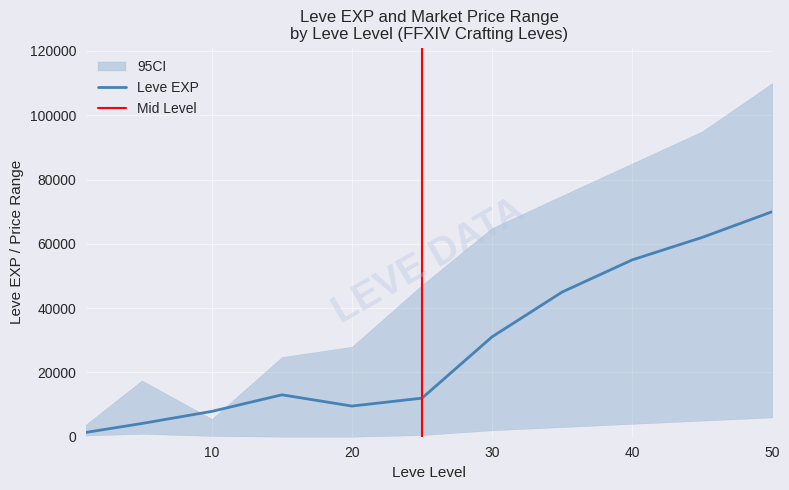

What is the difference between the second highest and second lowest values in the currentAveragePrice_lower series?

5000